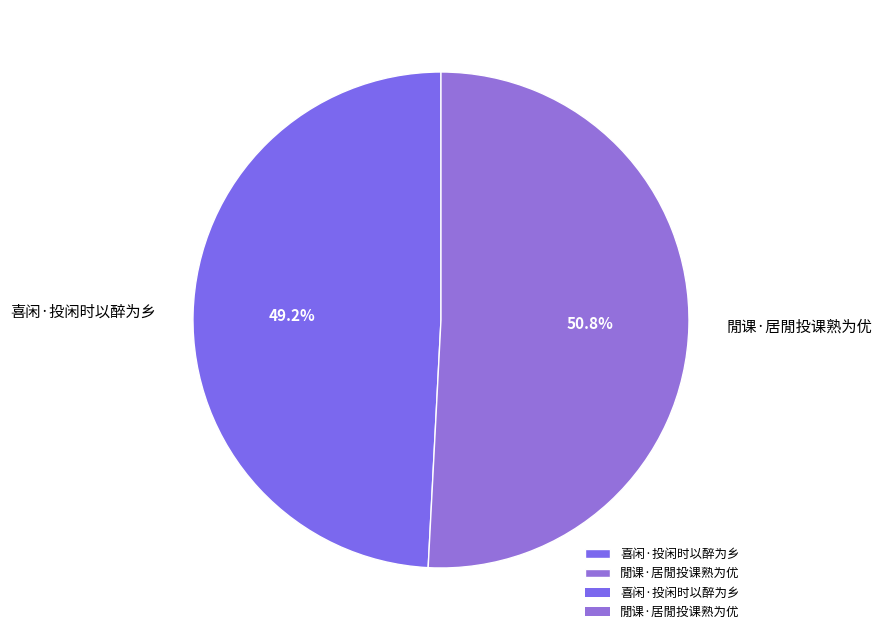

To the nearest percent, what percentage of the pie is 閒课·居閒投课熟为优?

51%